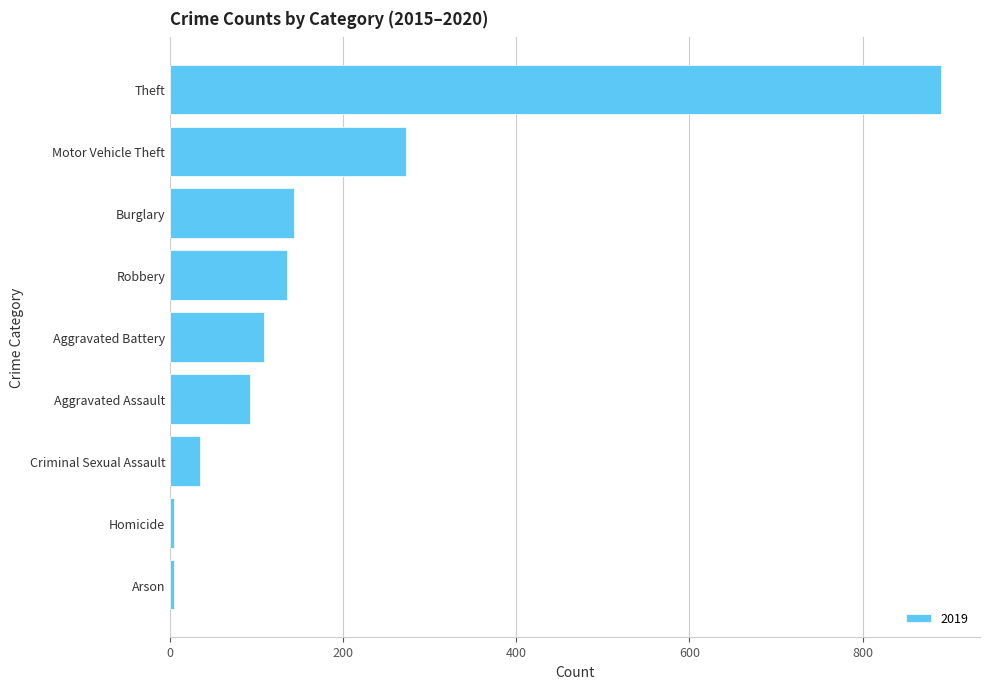

Which category has the highest value across all series?

Theft